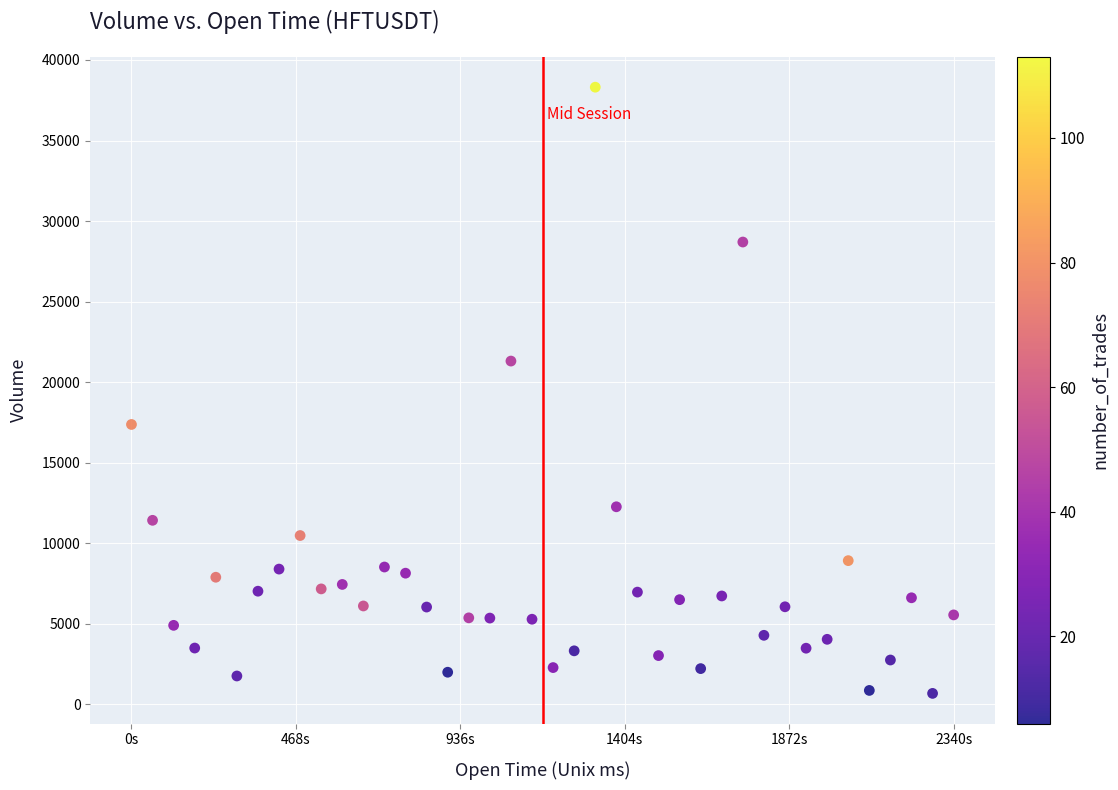

What is the range of X values (max minus min)?

2340000